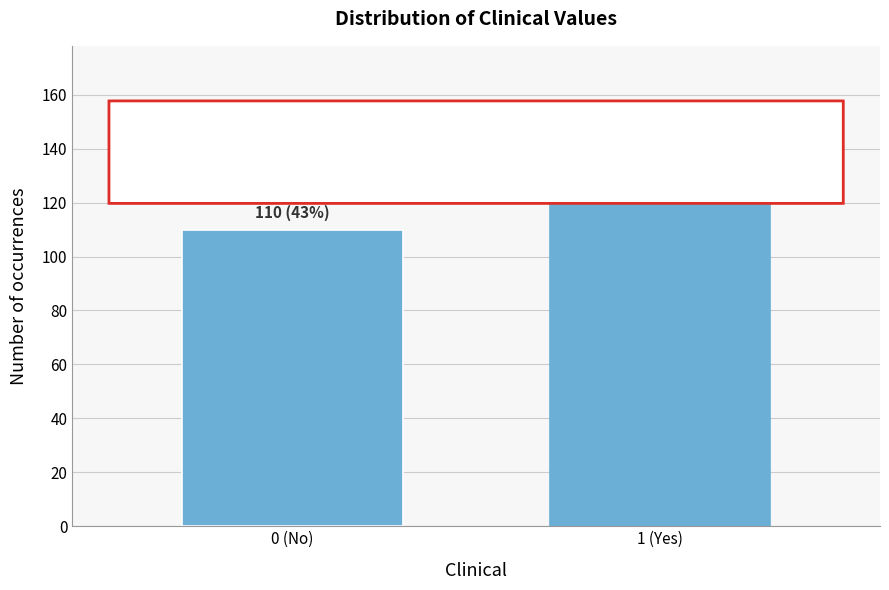

Reading right to left, what are all the values shown in this chart?

1 (Yes)=146	0 (No)=110